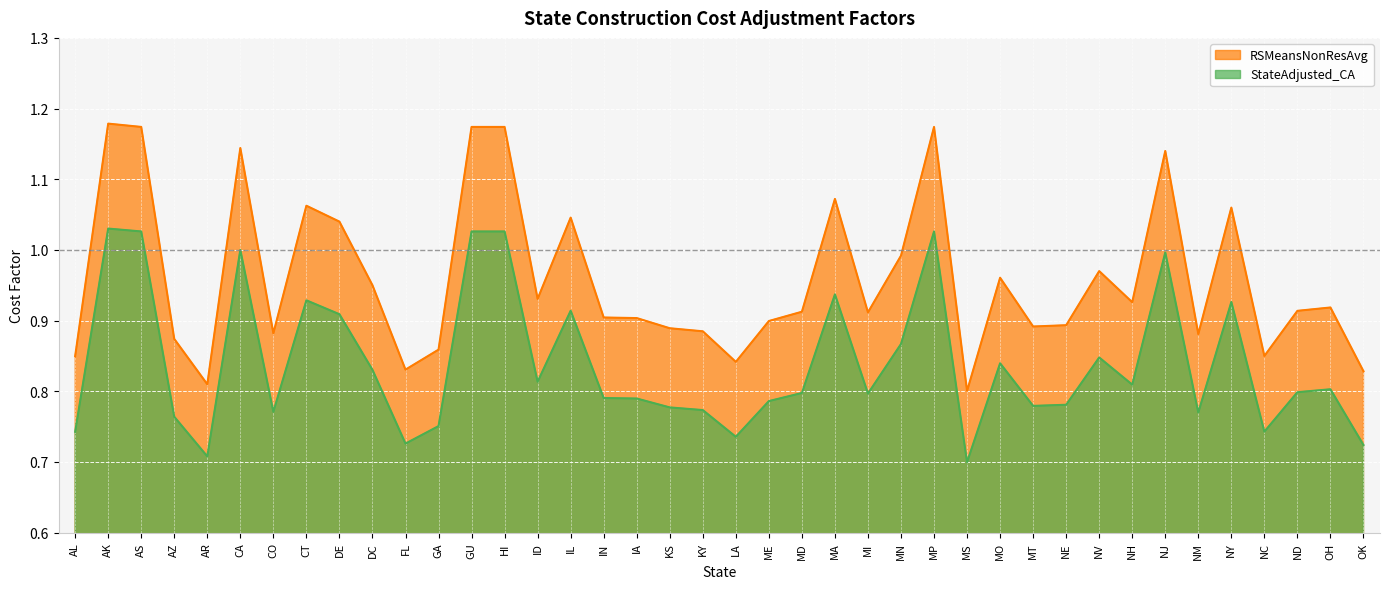

Rank the categories by StateAdjusted_CA value from lowest to highest.

MS, AR, OK, FL, LA, AL, NC, GA, AZ, NM, CO, KY, KS, MT, NE, ME, IA, IN, MI, MD, ND, OH, NH, ID, DC, MO, NV, MN, DE, IL, NY, CT, MA, NJ, CA, AS, GU, HI, MP, AK